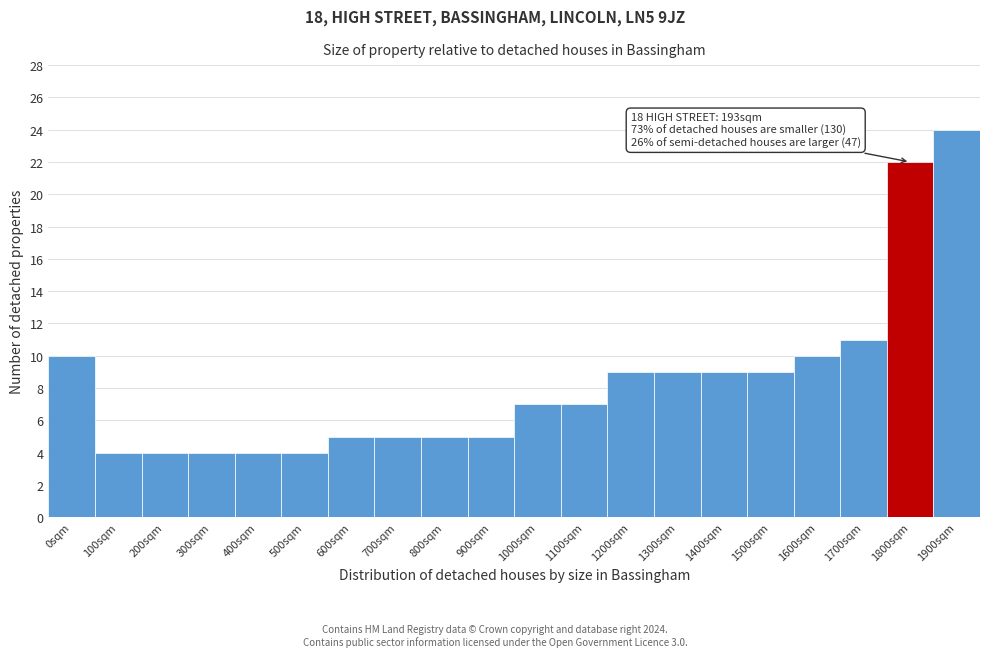

Reading right to left, extract all data points from this chart.

1900sqm=24	1800sqm=22	1700sqm=11	1600sqm=10	1500sqm=9	1400sqm=9	1300sqm=9	1200sqm=9	1100sqm=7	1000sqm=7	900sqm=5	800sqm=5	700sqm=5	600sqm=5	500sqm=4	400sqm=4	300sqm=4	200sqm=4	100sqm=4	0sqm=10